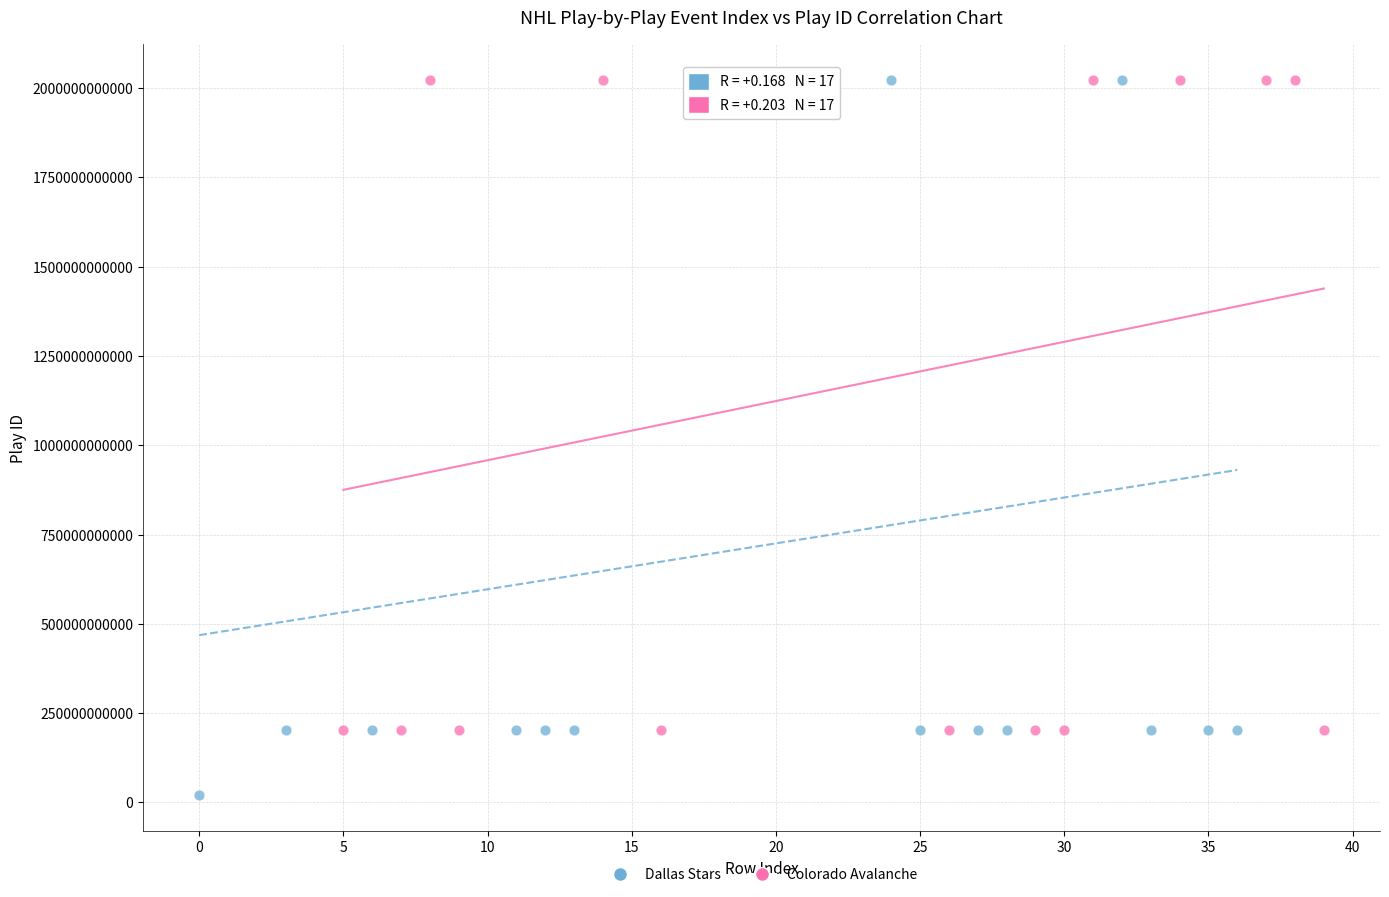

What are all the series names shown in the legend?

Dallas Stars, Colorado Avalanche